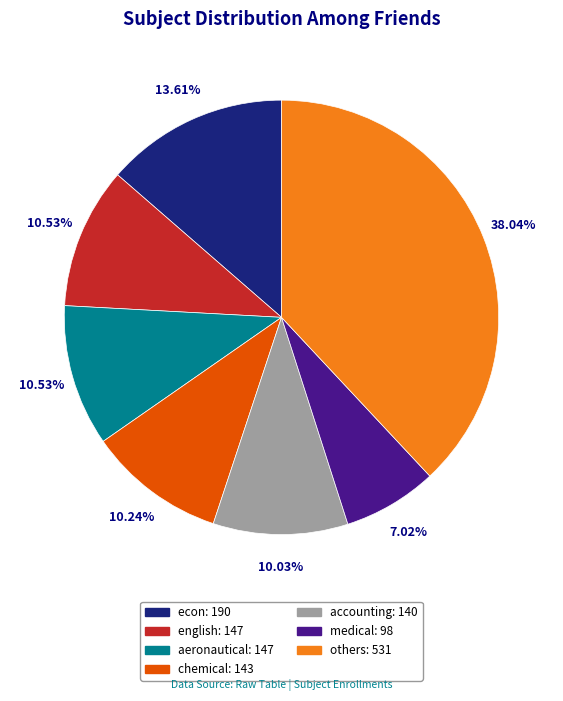

Does any single category account for the majority?

No